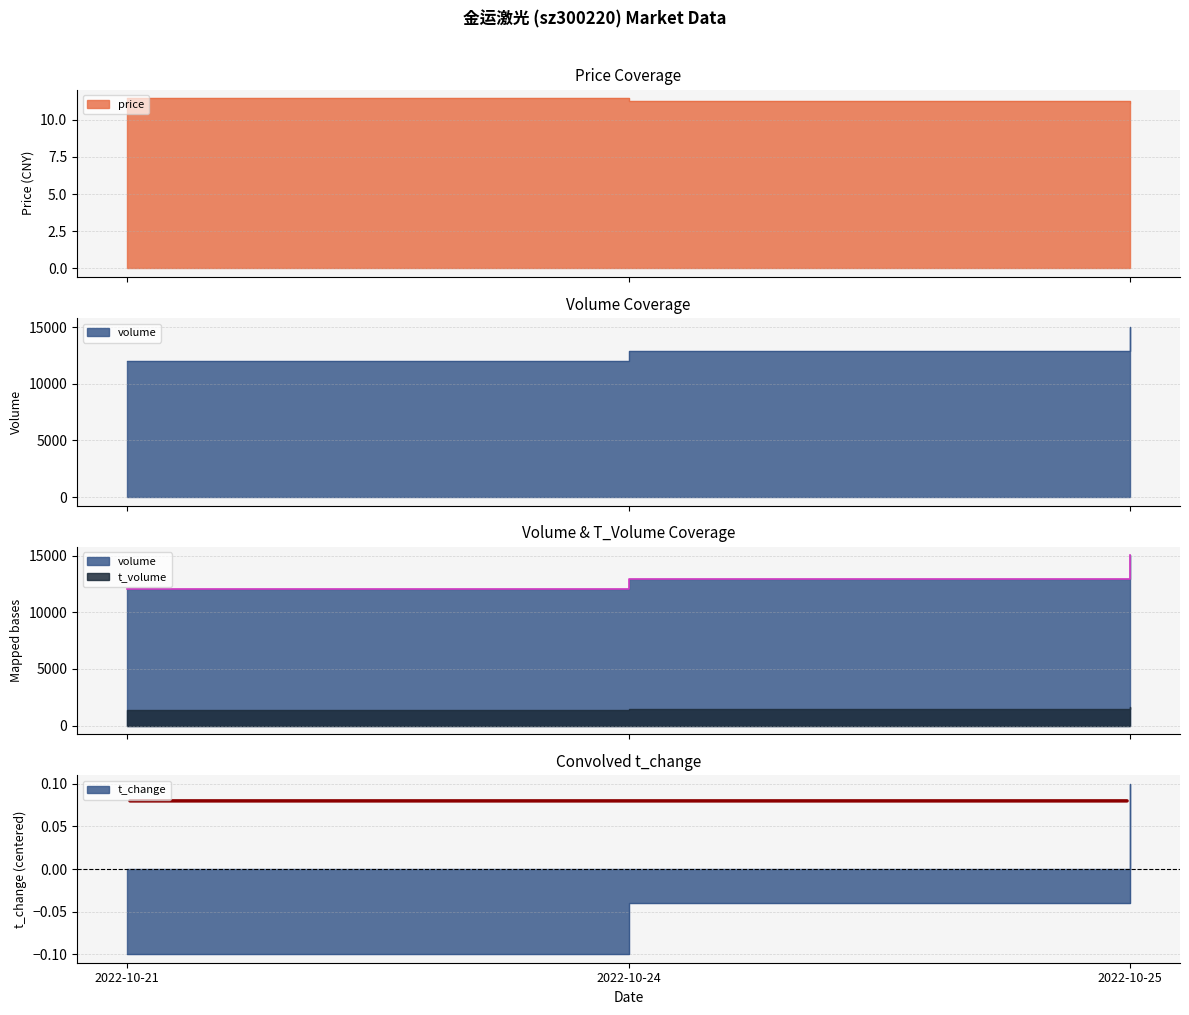

True or false: t_change has a value of 8178.6 at 2022-10-25.

False